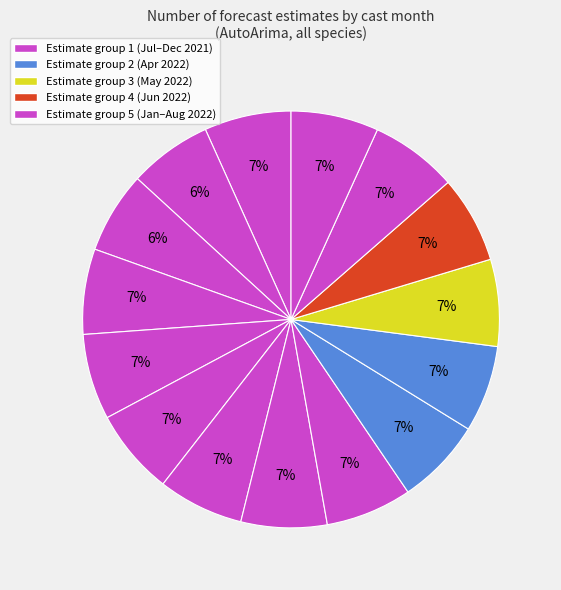

How many slices are in this pie chart?

15